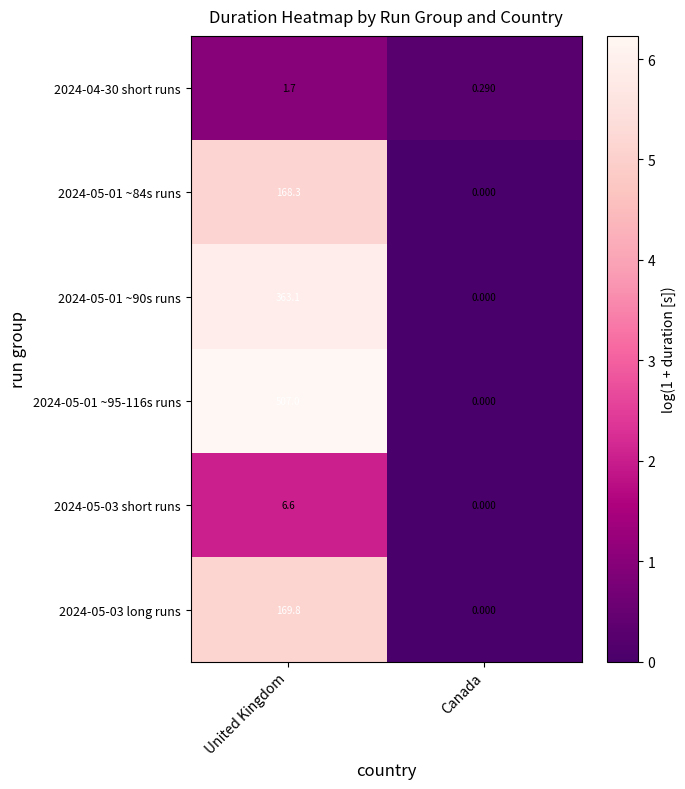

List the labels in order of 2024-05-01 ~84s runs value, largest first.

United Kingdom, Canada